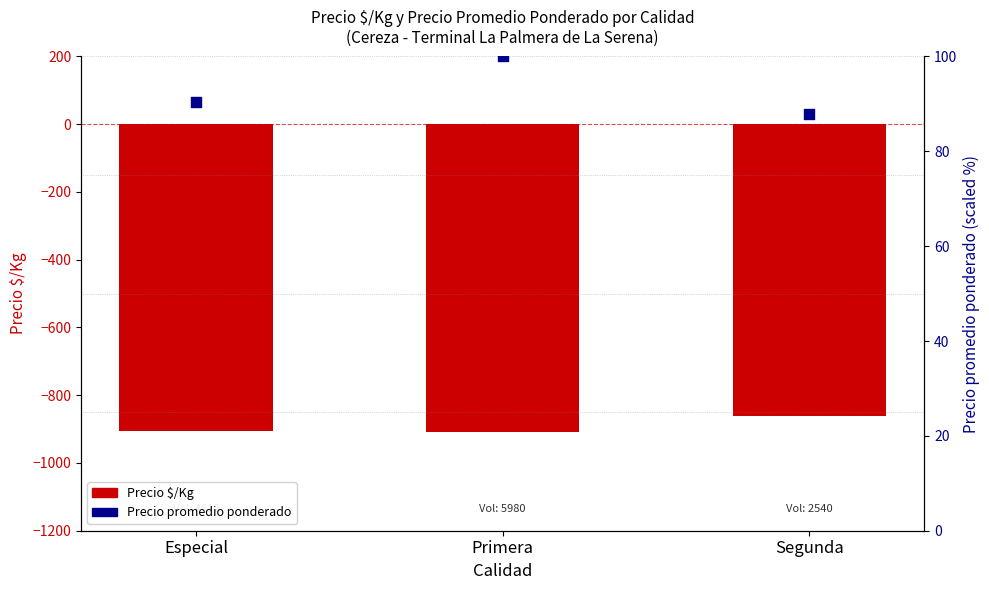

What are all the series names shown in the legend?

Precio $/Kg, Precio promedio ponderado